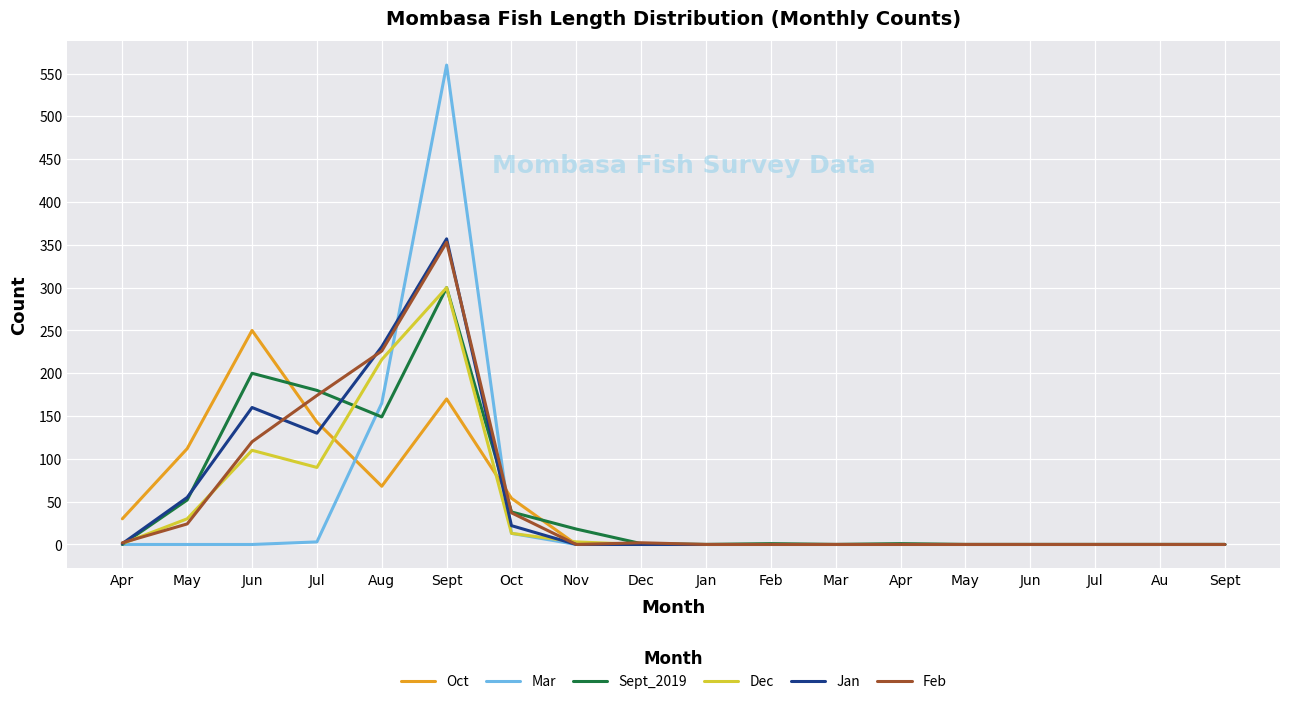

Is it true that Feb equals 0 at Feb?

True